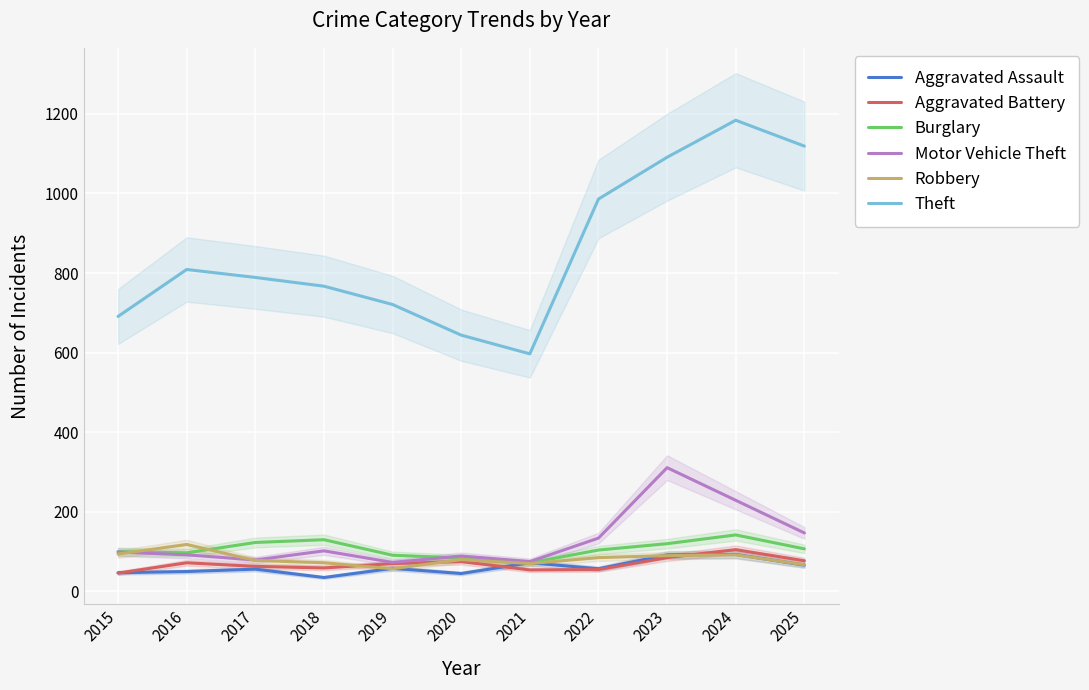

What is the greatest value displayed?

1184